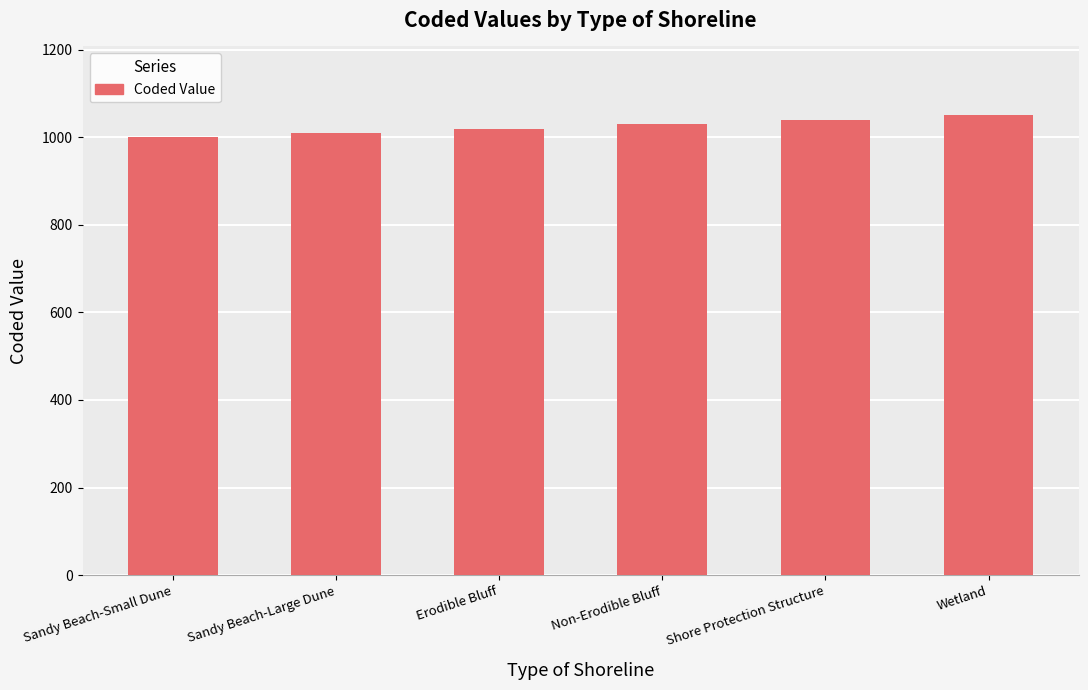

How many values are below 1030?

3